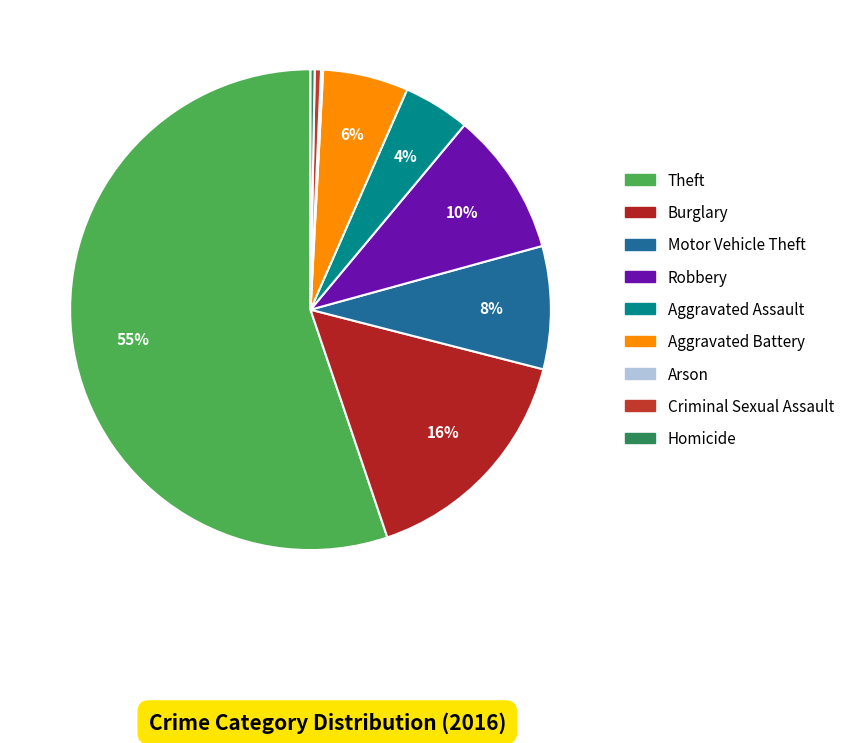

How many slices are in this pie chart?

9